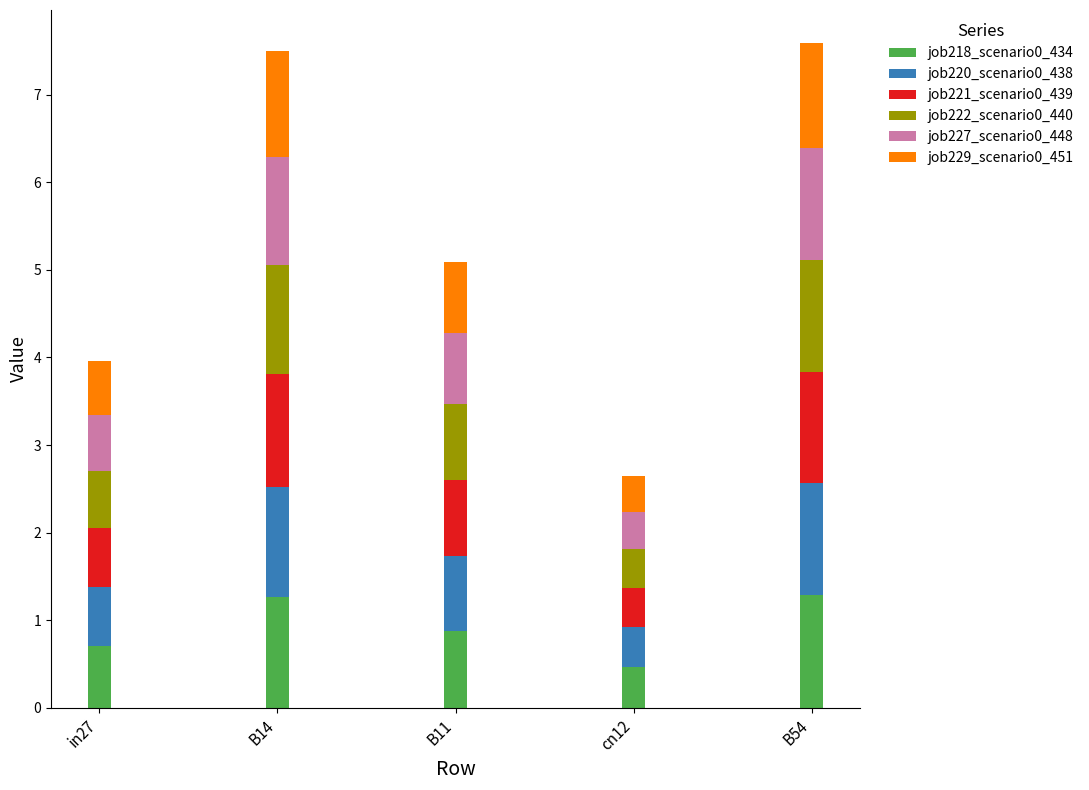

Reading left to right, what are the values for job218_scenario0_434?

0.7	1.3	0.9	0.5	1.3